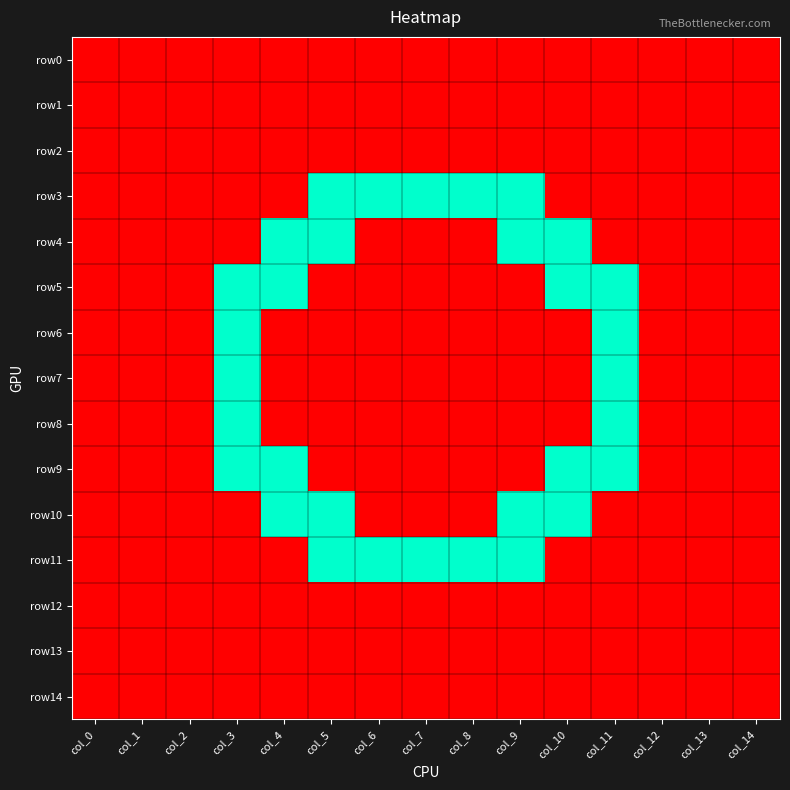

Rank the series by their maximum value, from lowest to highest.

row0, row1, row2, row12, row13, row14, row3, row4, row5, row6, row7, row8, row9, row10, row11